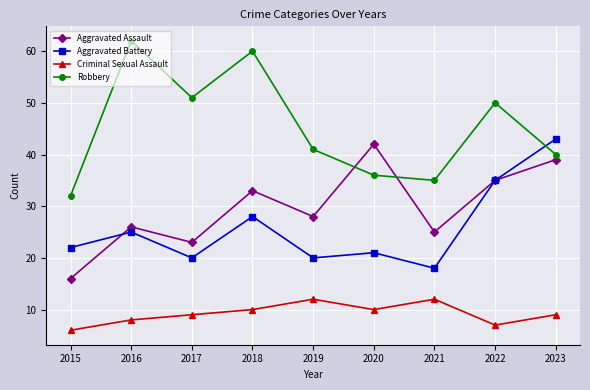

True or false: Criminal Sexual Assault and Robbery cross at least once.

False